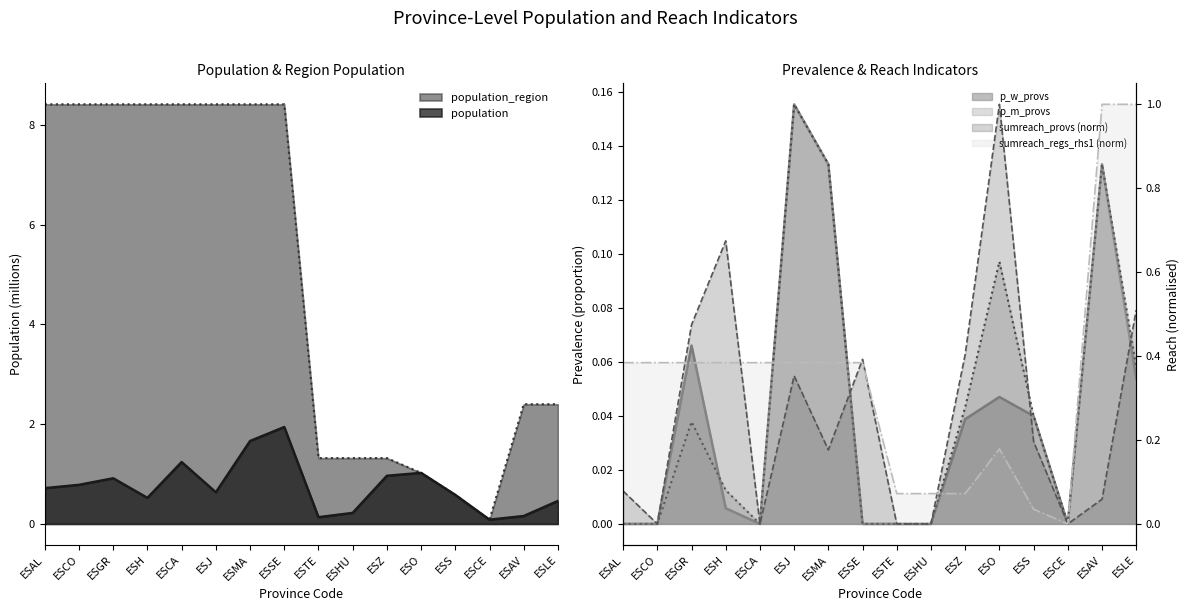

The sumreach_provs series shows -0.5 at ESHU. True or false?

False